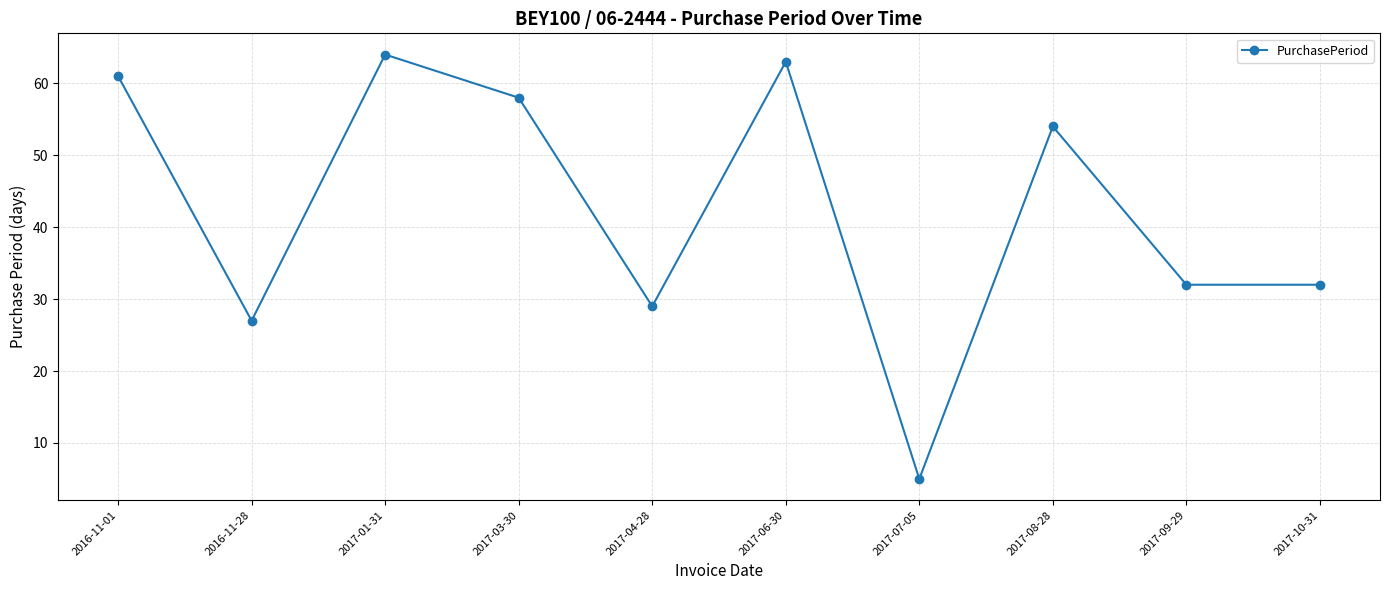

True or false: there are more than 1 points higher than both neighbors.

True